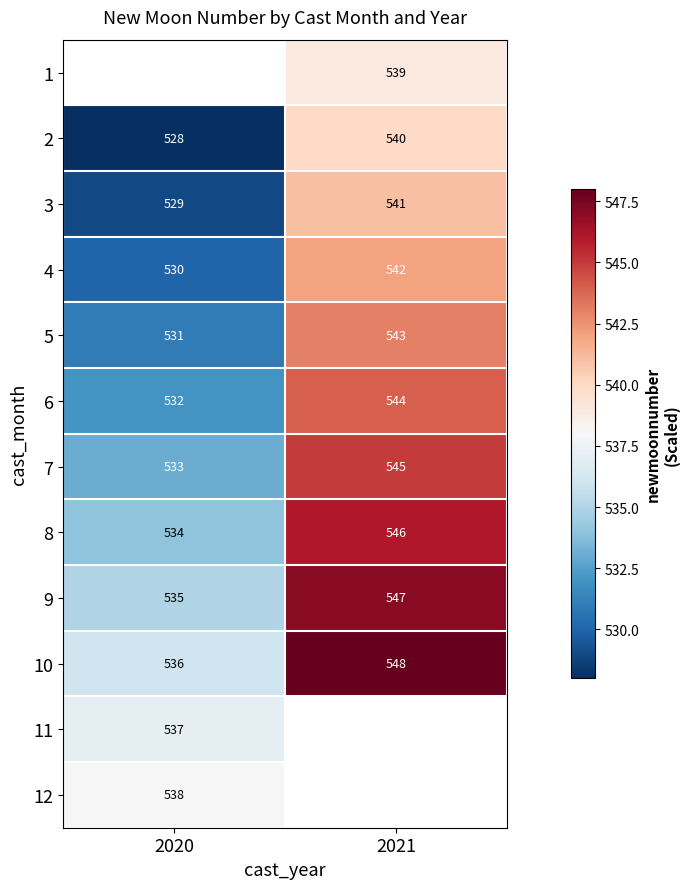

Rank the categories by 4 value from lowest to highest.

2020, 2021